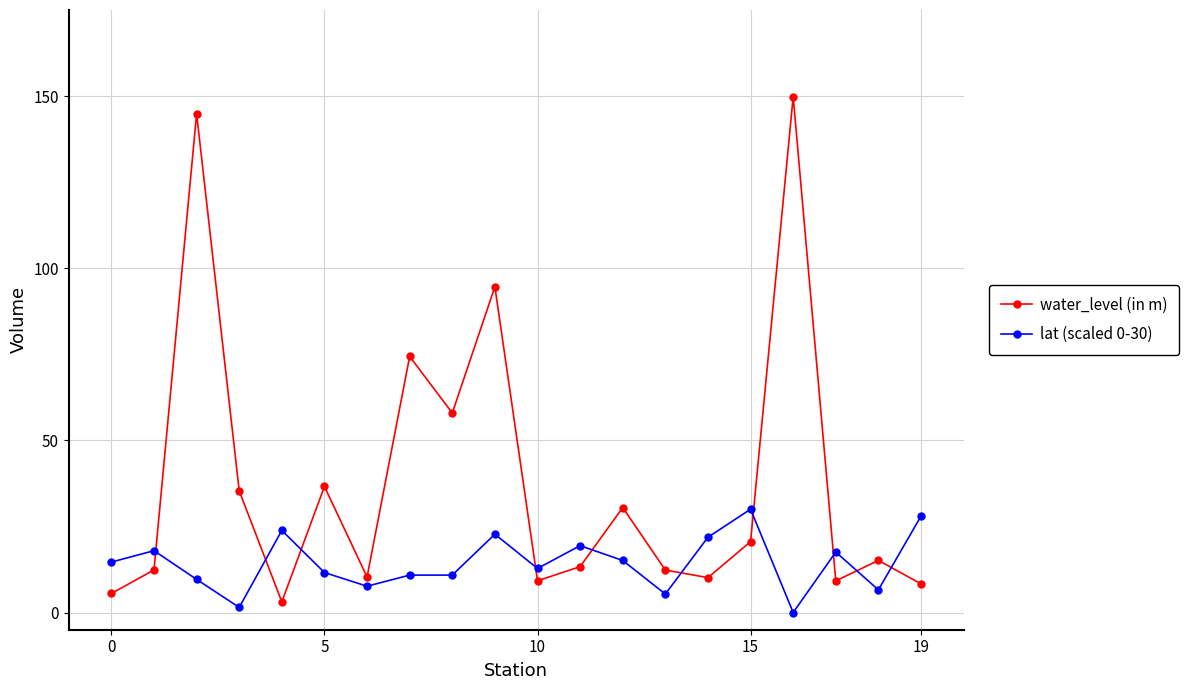

How many values in the lat (scaled 0-30) series are below 14?

10